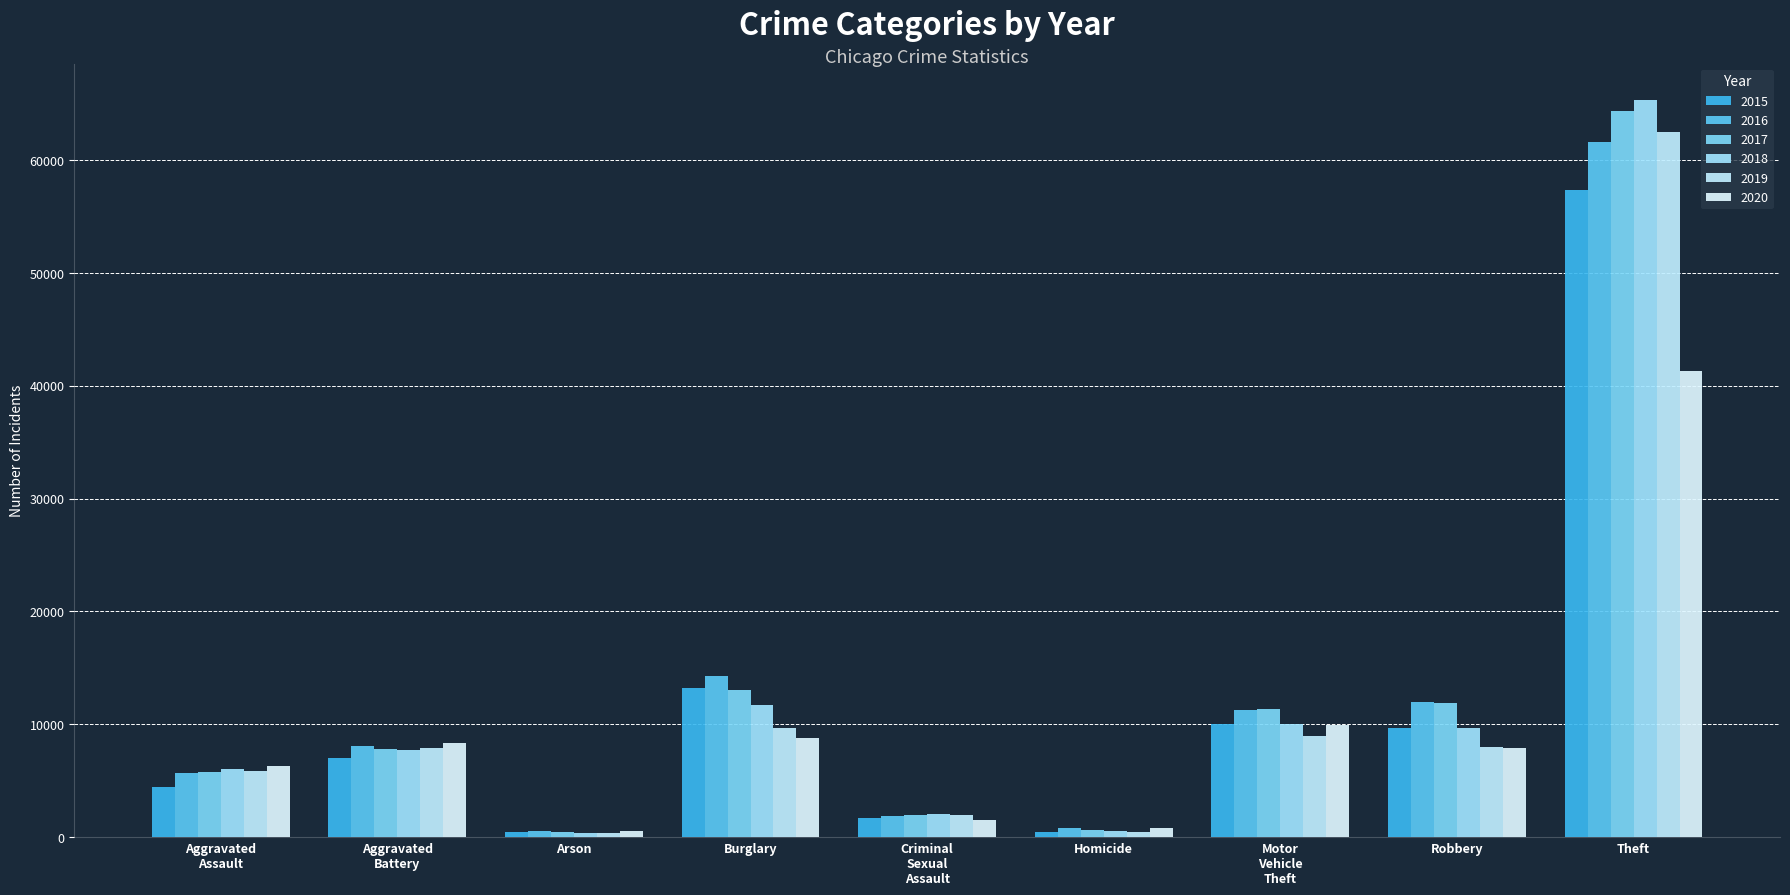

Which series has the largest total across all categories?

2017